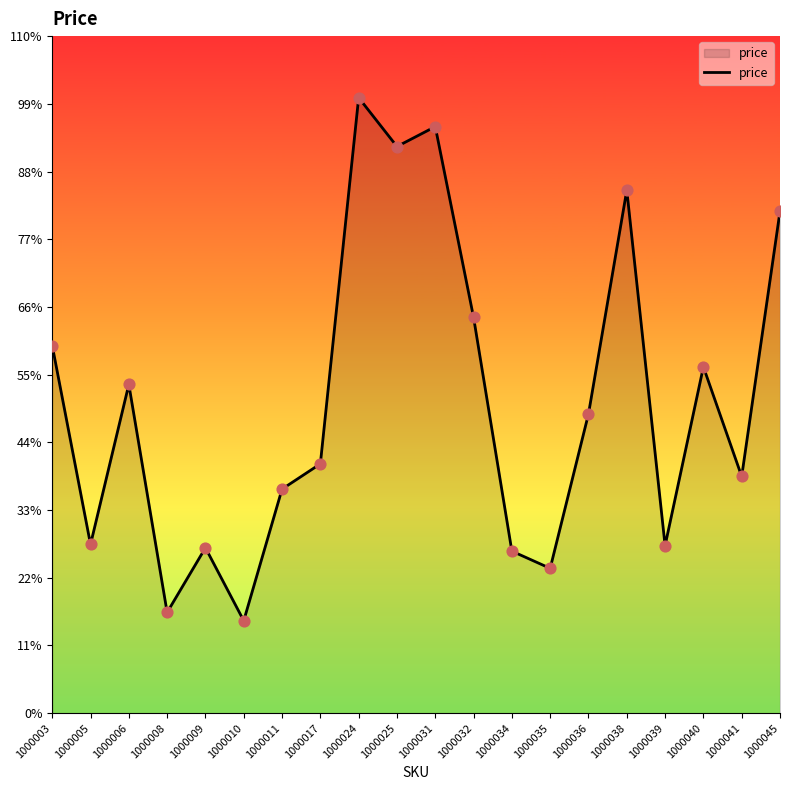

Which has a higher value, 1000011 or 1000031?

1000031